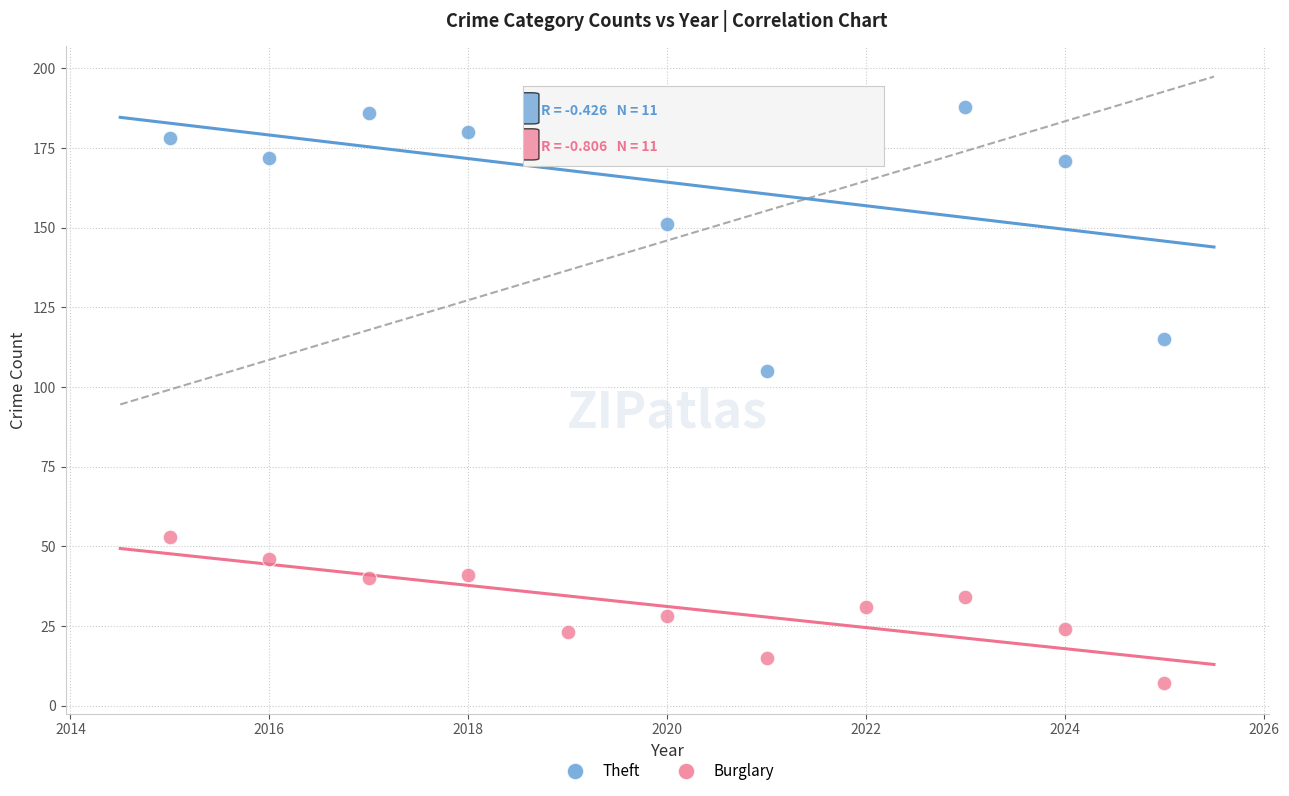

Which series has the widest spread of Y values?

Theft